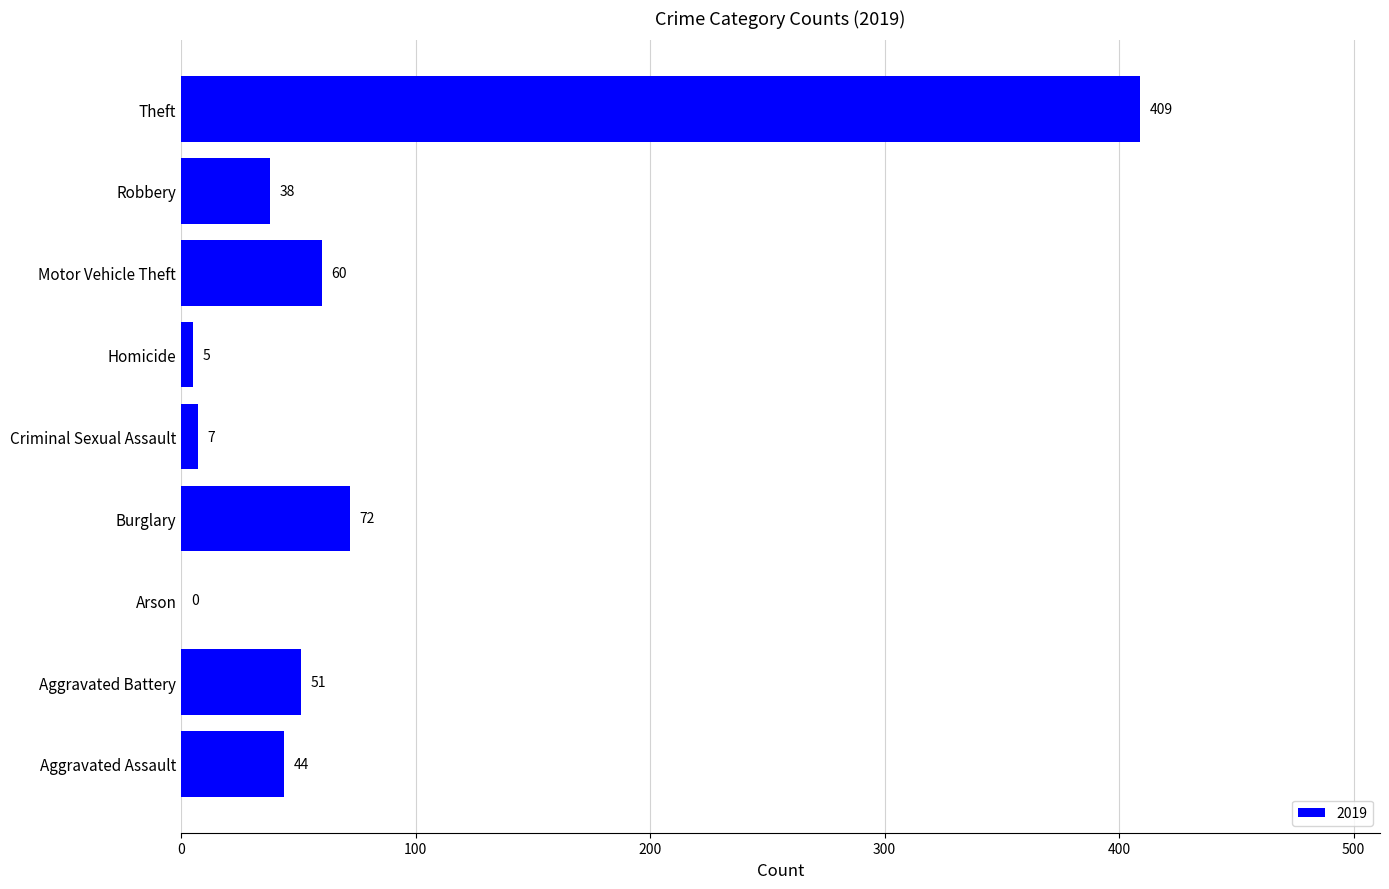

What is the change in value from Aggravated Assault to Aggravated Battery?

+7